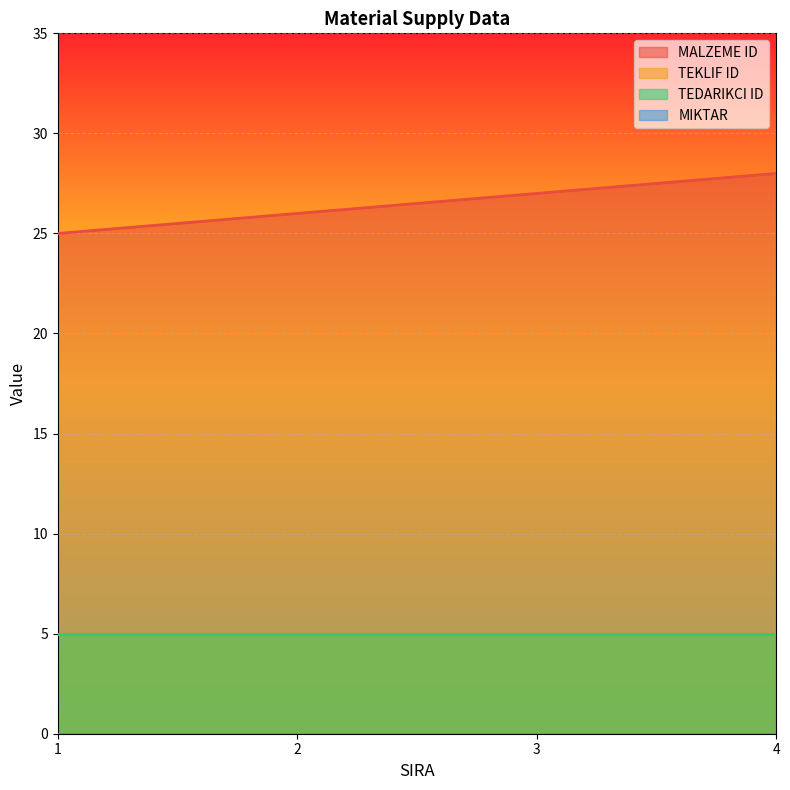

Is the value of TEDARIKCI ID at 2 greater than the value of TEKLIF ID at 4?

No